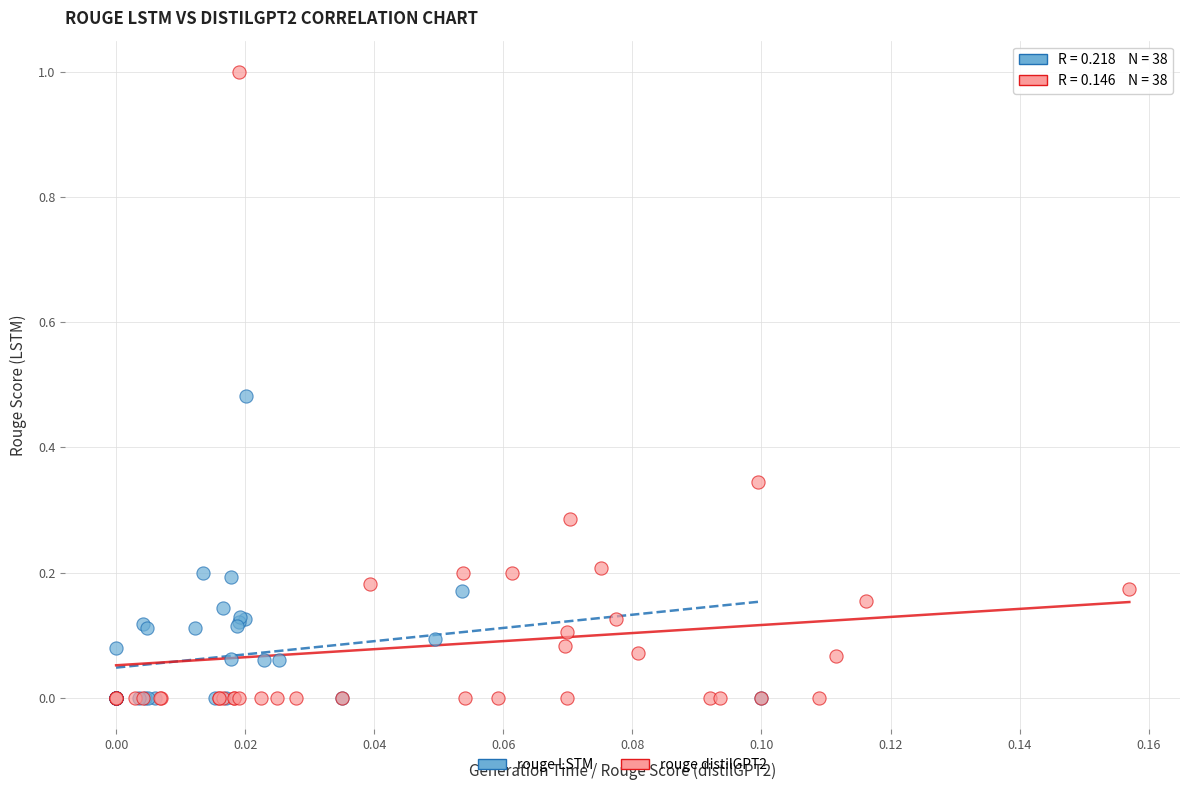

Which series has the largest Y range (max minus min)?

rouge distilGPT2